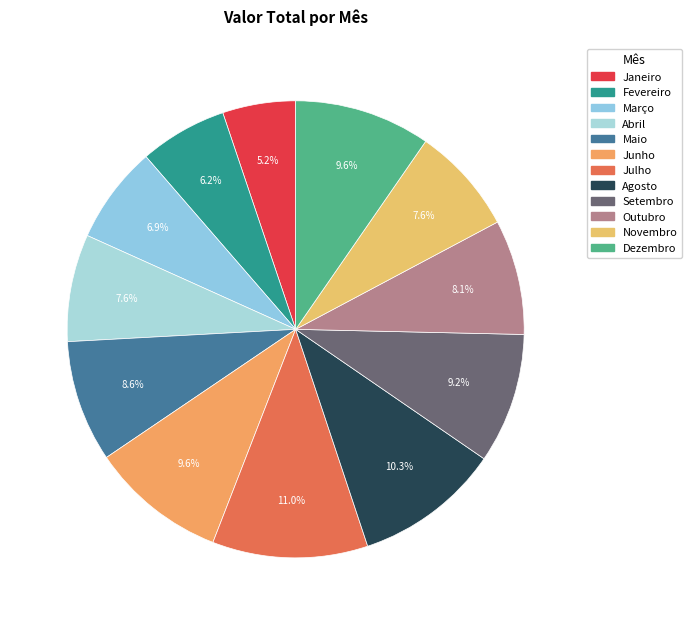

Which category has the smallest portion of the pie?

Janeiro